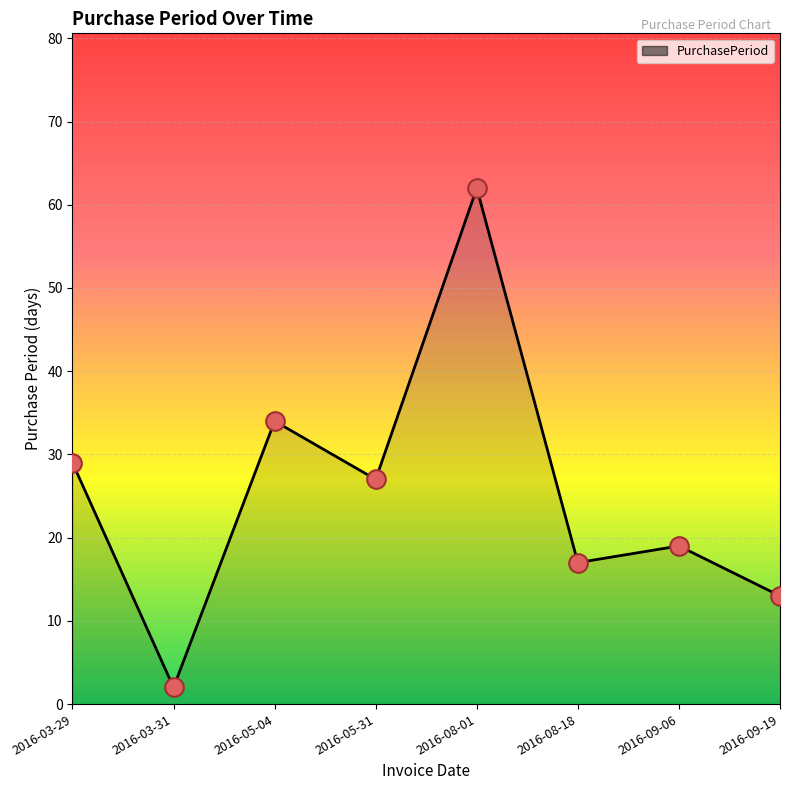

Which has a higher value, 2016-05-31 or 2016-03-31?

2016-05-31